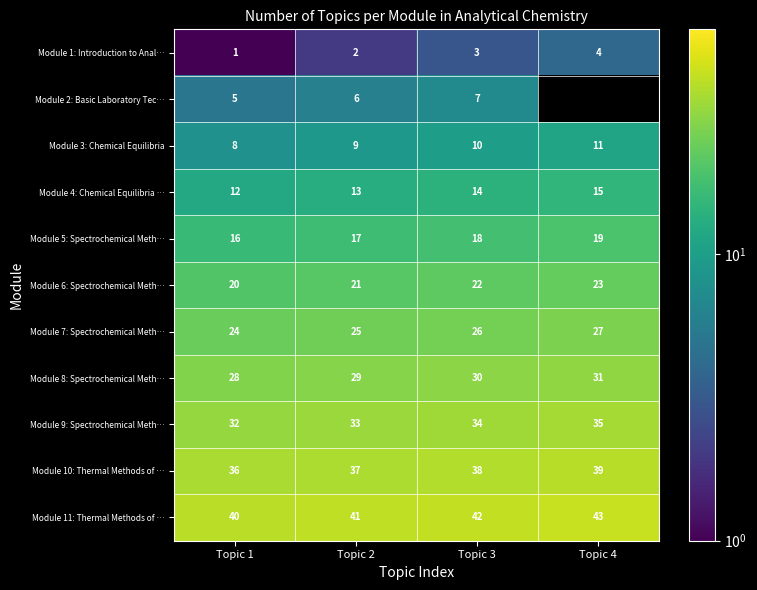

How many distinct data groups are displayed?

11